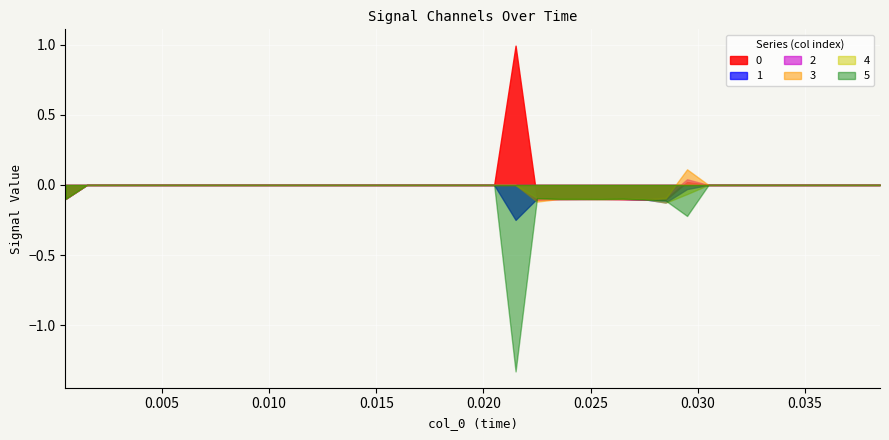

At which label does 0 reach its minimum?

0.0005